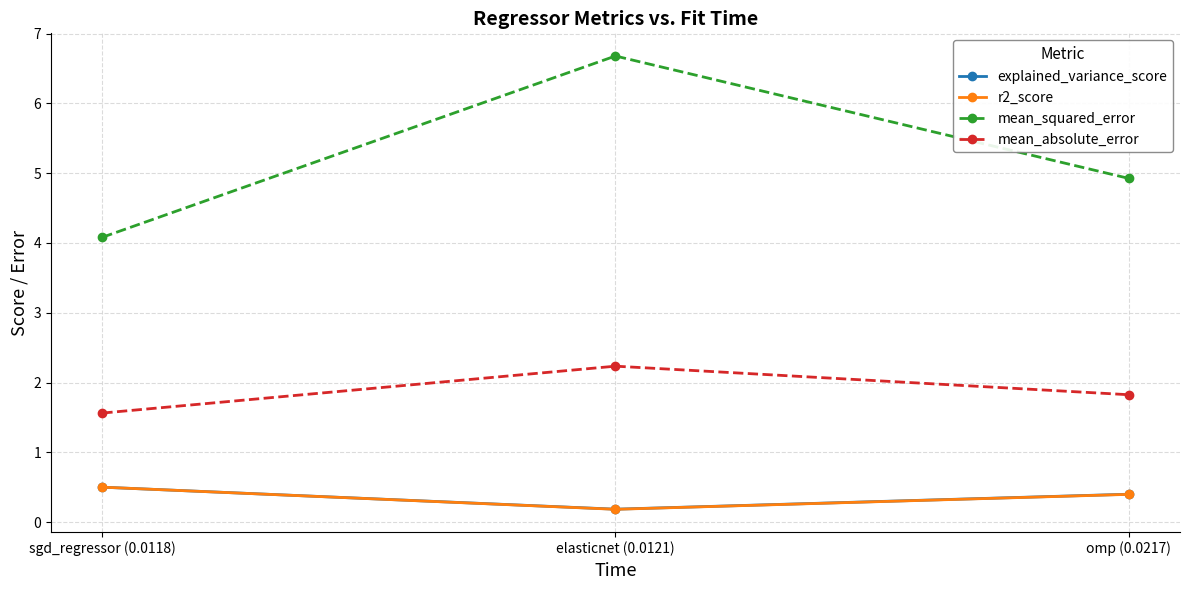

Which series has the largest range (max minus min)?

mean_squared_error